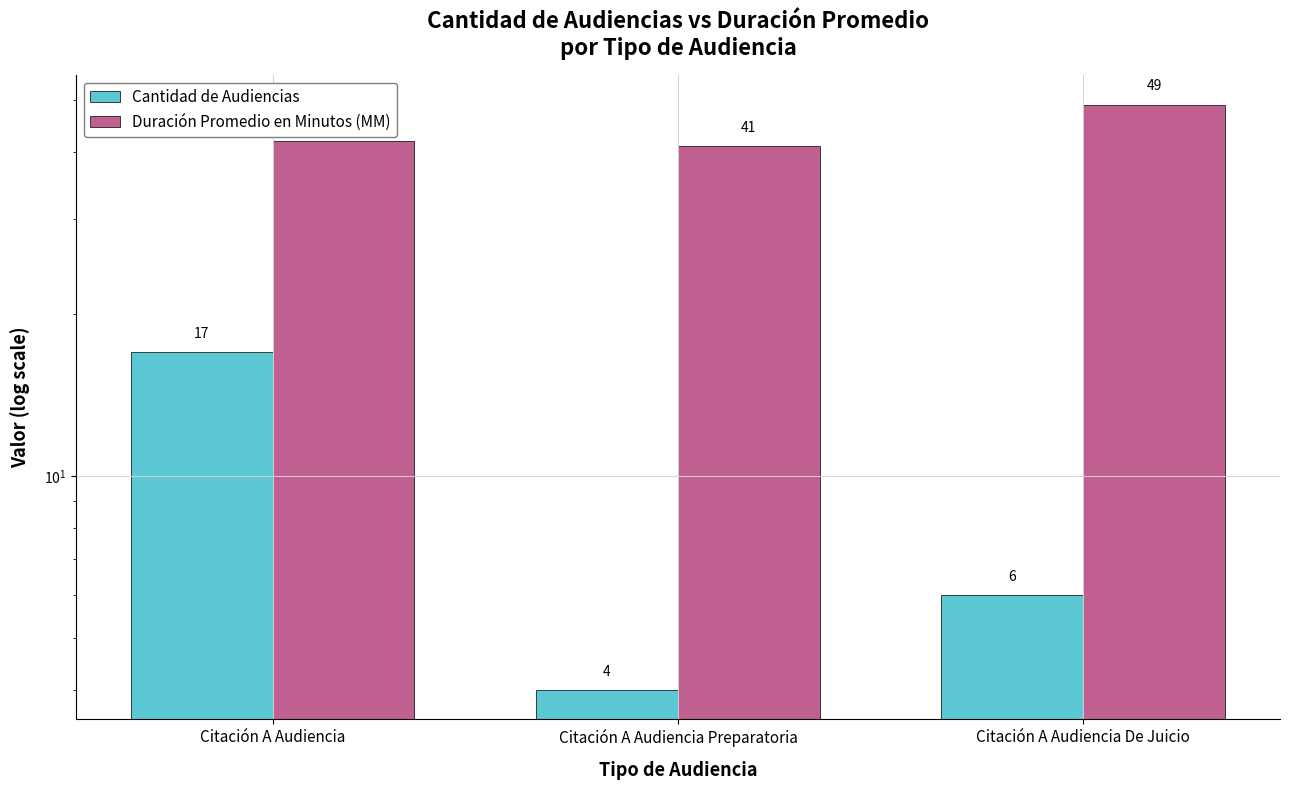

What is the maximum value shown in the chart?

49